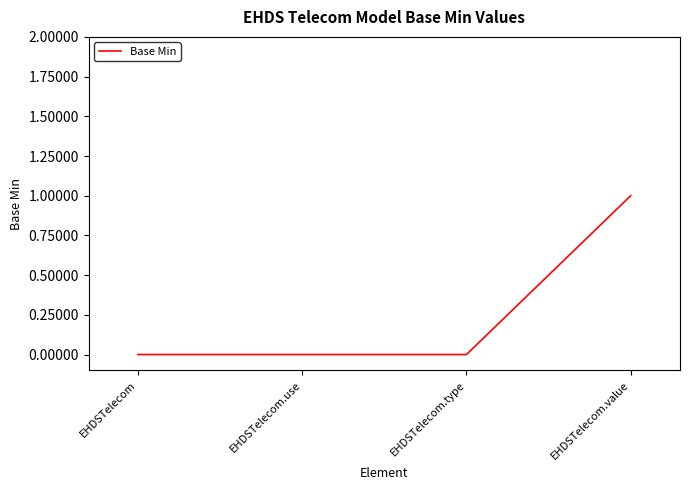

Is it true that the value at EHDSTelecom.value is 1?

True